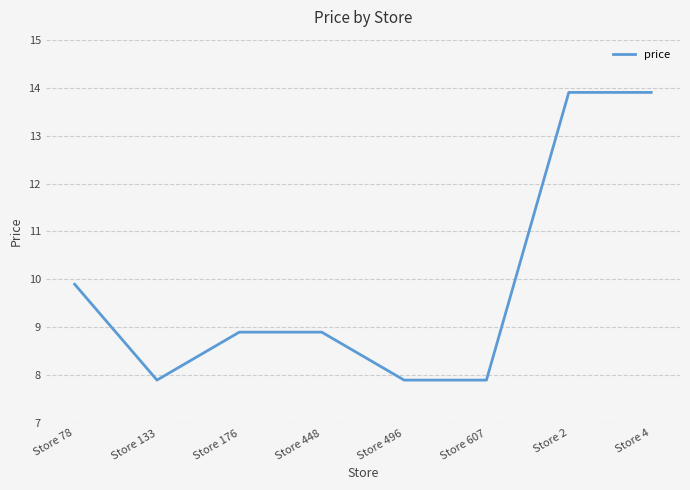

What is the difference between the second highest and minimum values?

6.0